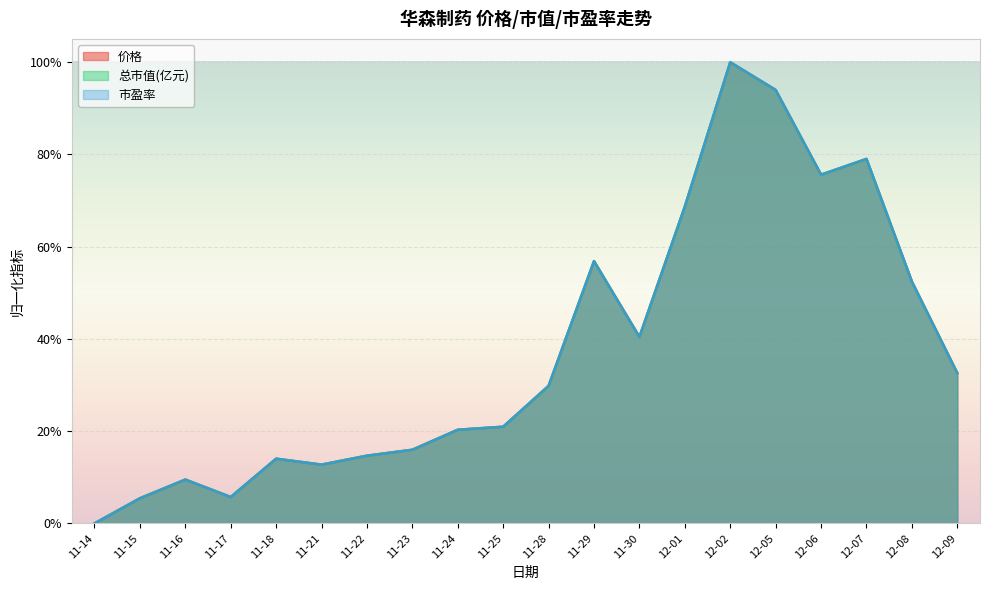

Does the chart display data point markers on the line(s)?

No